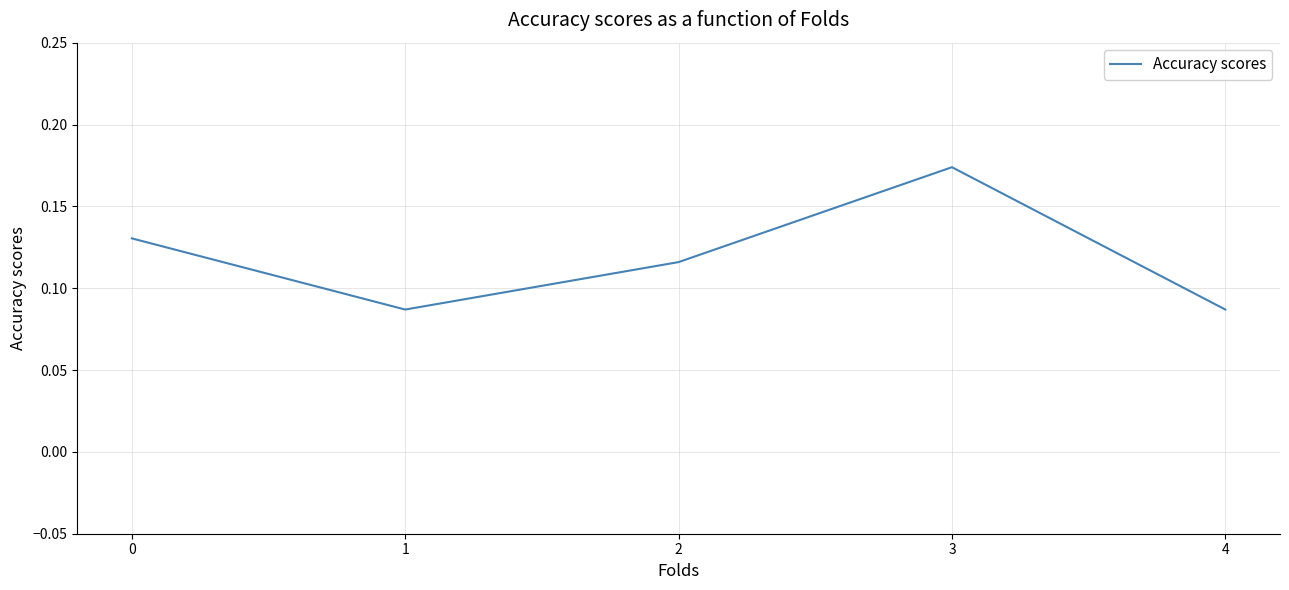

Between 3 and 0, which is larger?

3